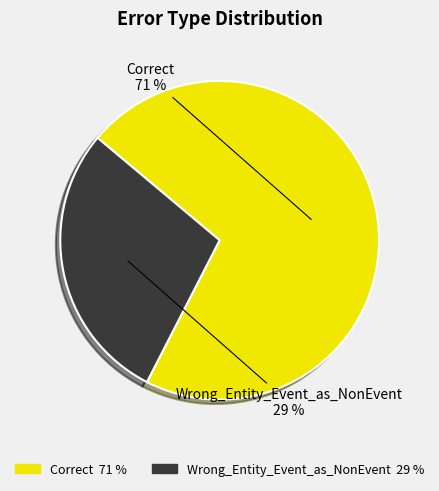

Is Wrong_Entity_Event_as_NonEvent the majority of the pie?

No